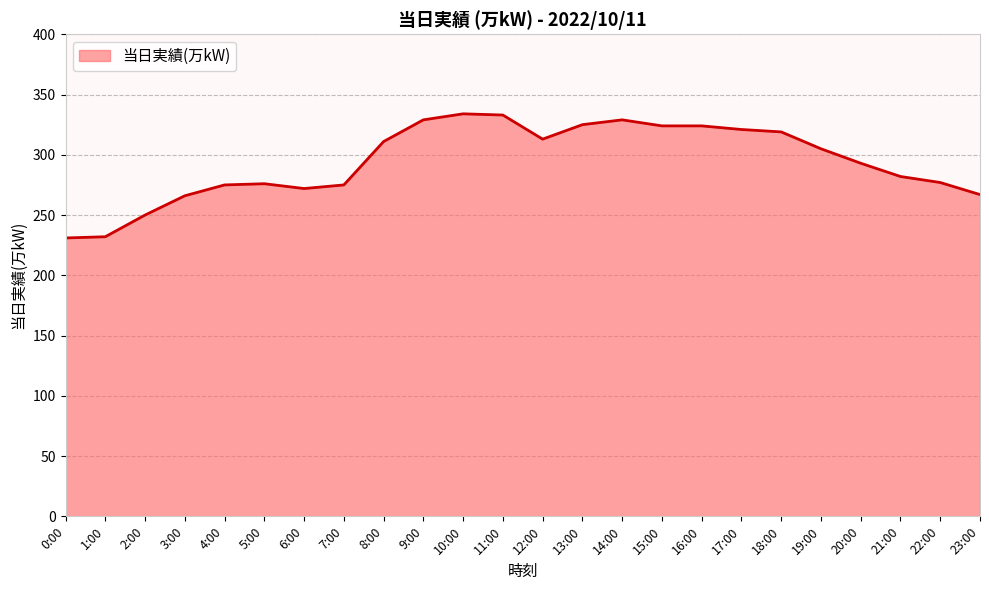

What position from the left is 11:00?

12